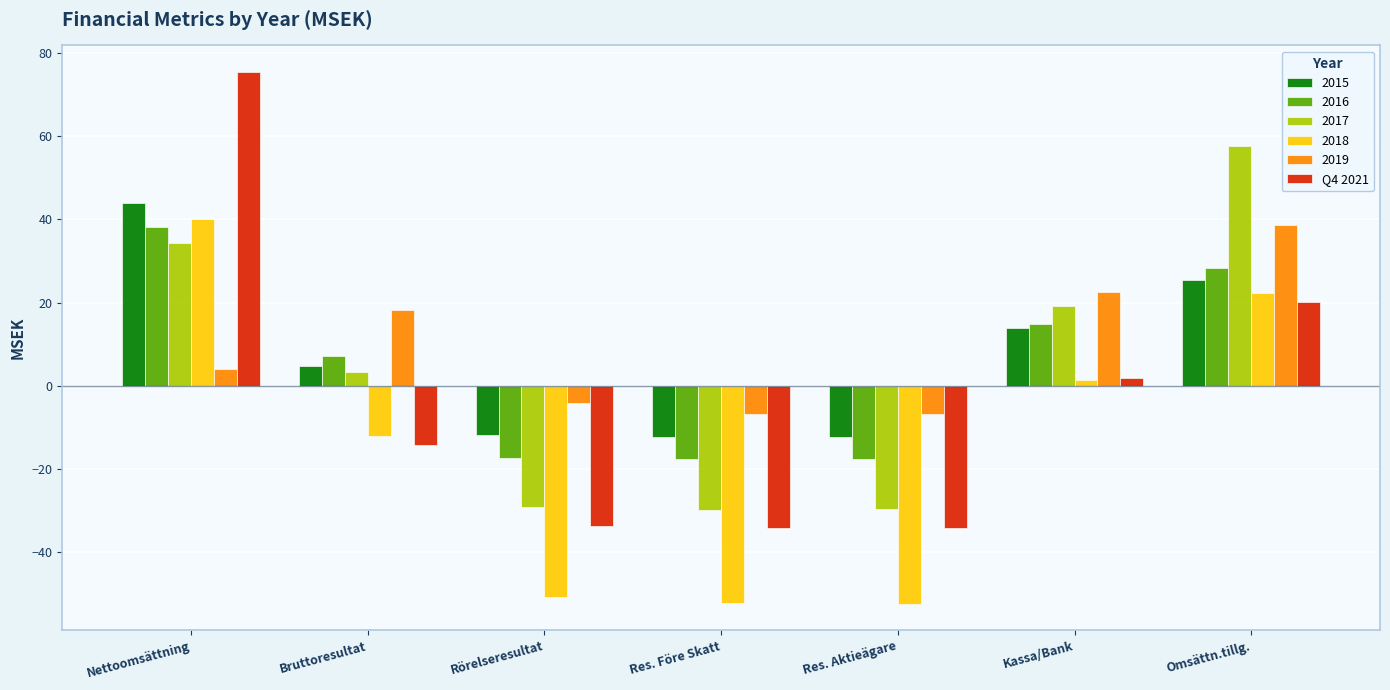

What is the spread (max minus min) of values at Res. Aktieägare?

45.6